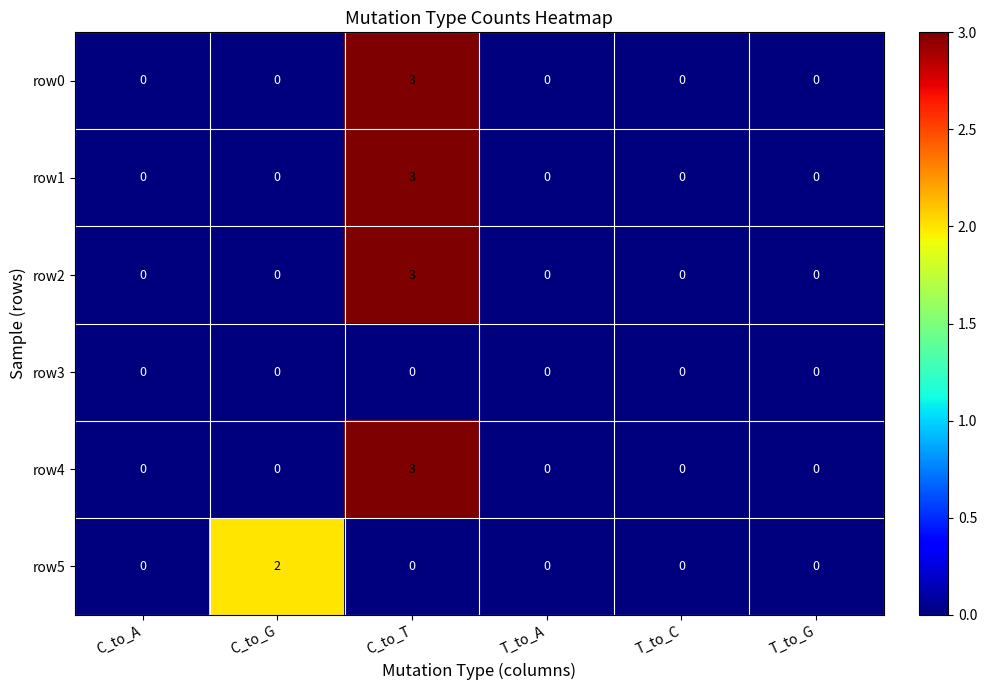

How many row5 values are between 0 and 1?

5